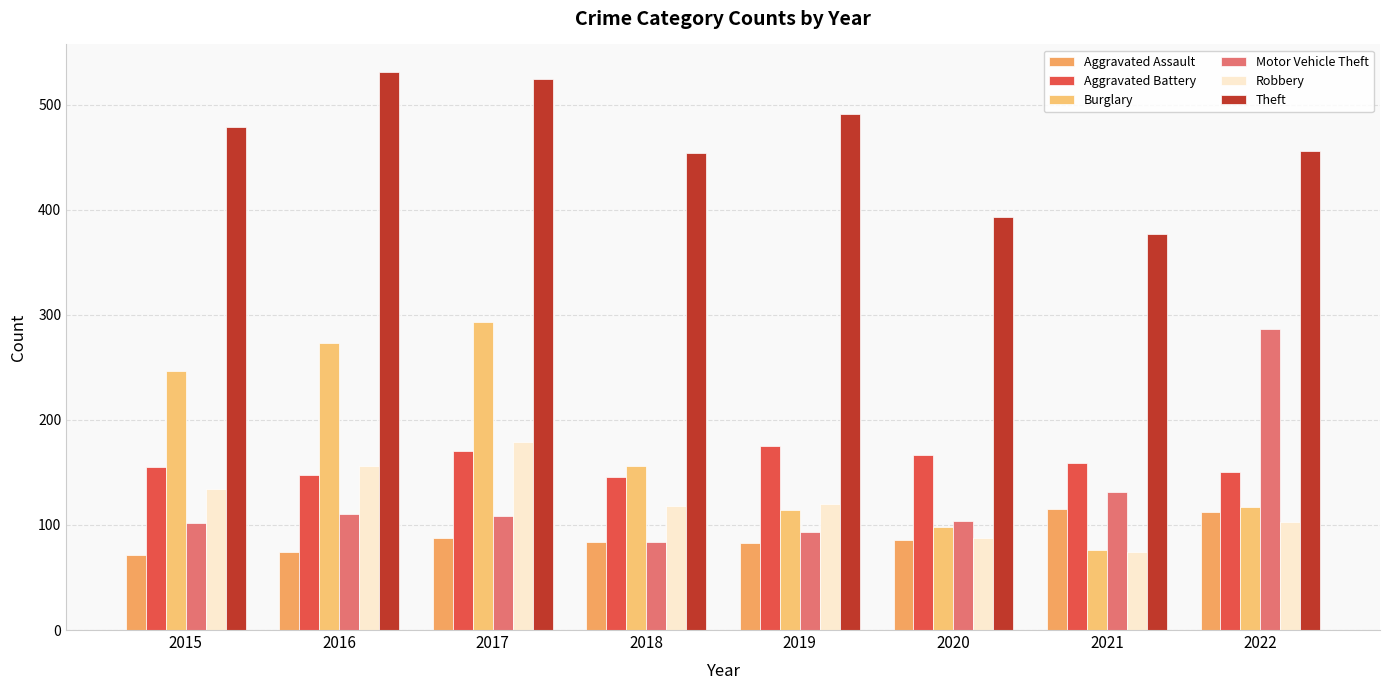

At which category is the sum across all series the highest?

2017